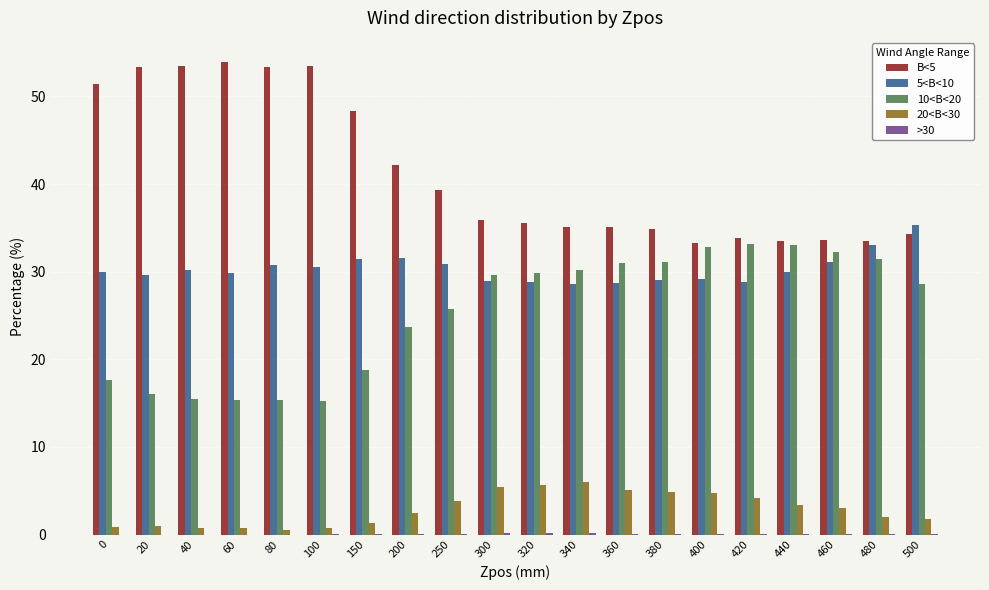

The value of 5<B<10 at 150 is 46.9. True or false?

False